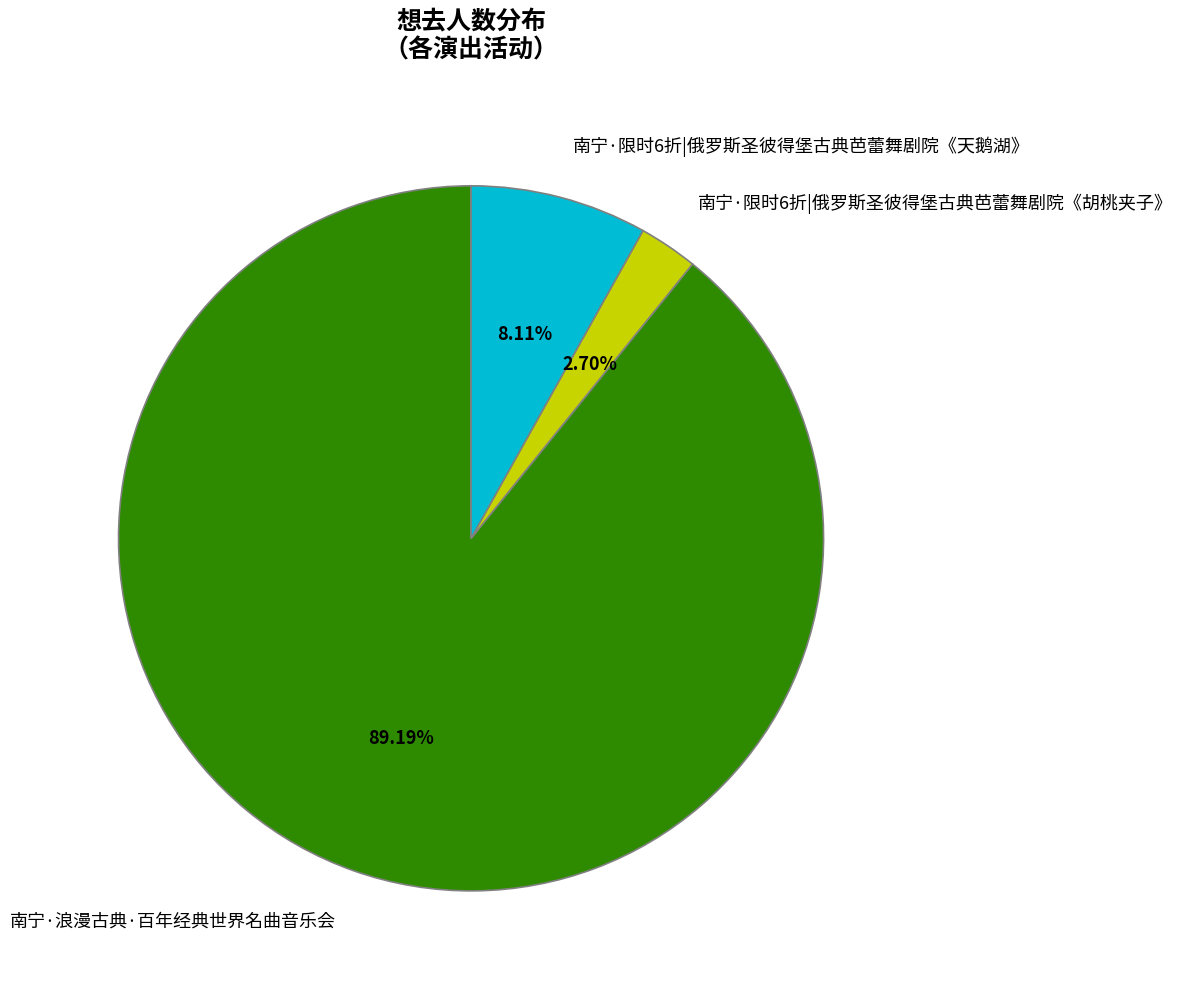

To the nearest percent, what percentage of the pie is 南宁·限时6折|俄罗斯圣彼得堡古典芭蕾舞剧院《天鹅湖》?

8%